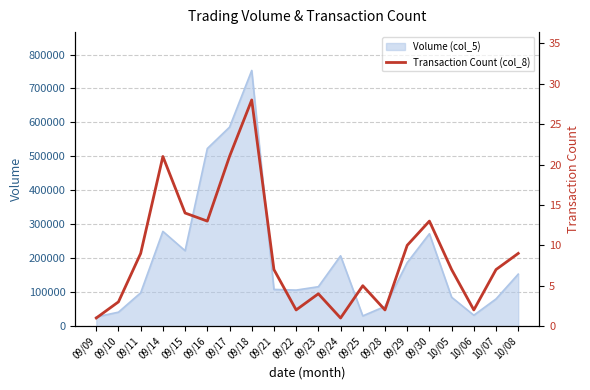

Does the chart display data point markers on the line(s)?

No